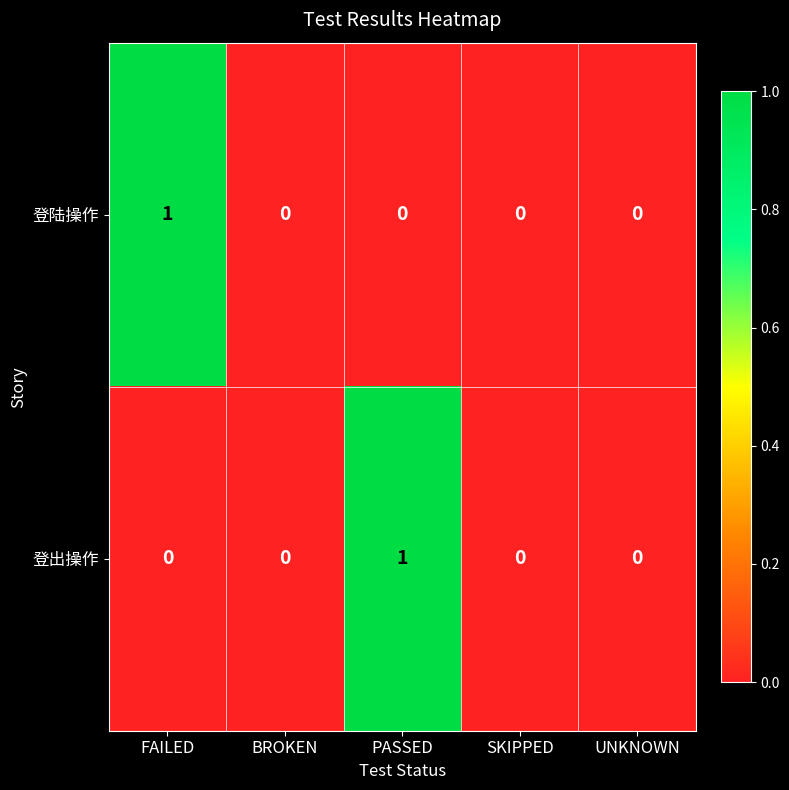

True or false: 登陆操作 has a value of 0 at PASSED.

True